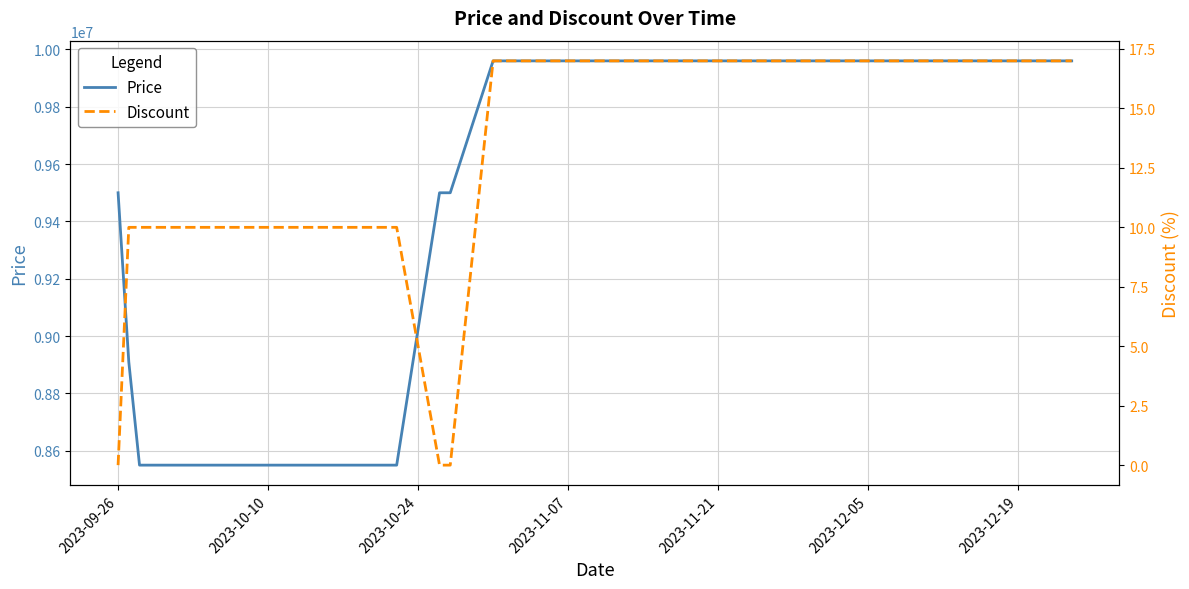

Which series has the largest range (max minus min)?

Price